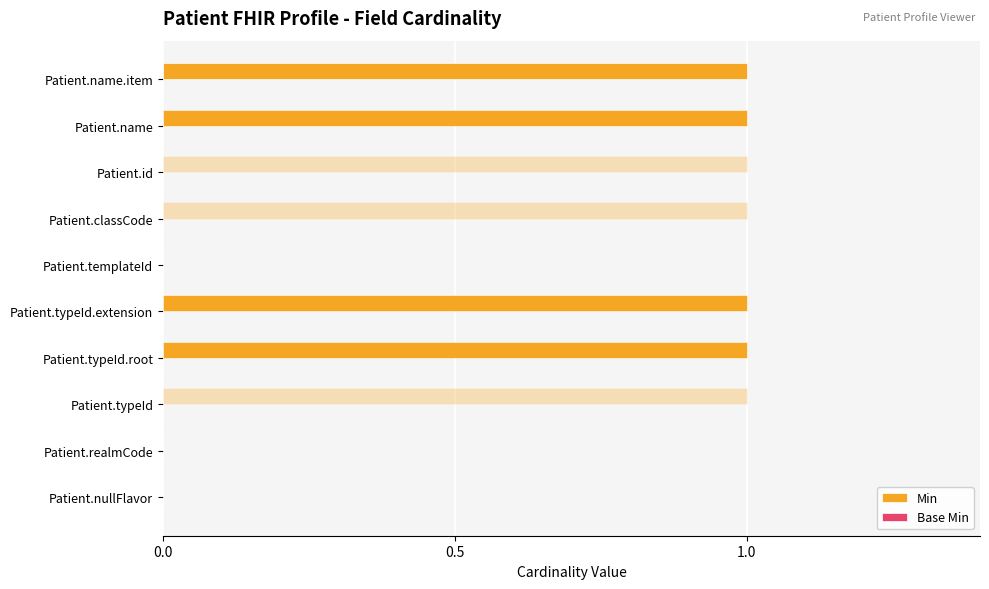

Does the chart contain stacked bars?

No